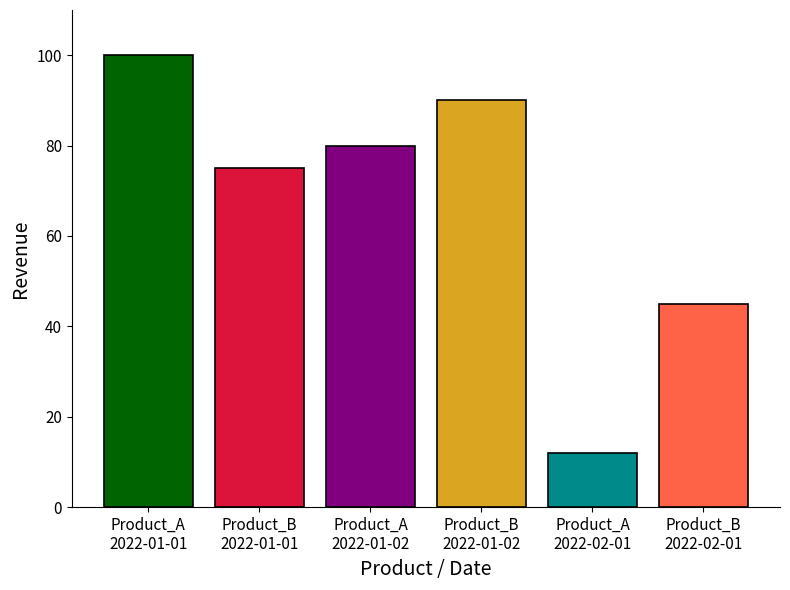

What is the greatest value displayed?

100